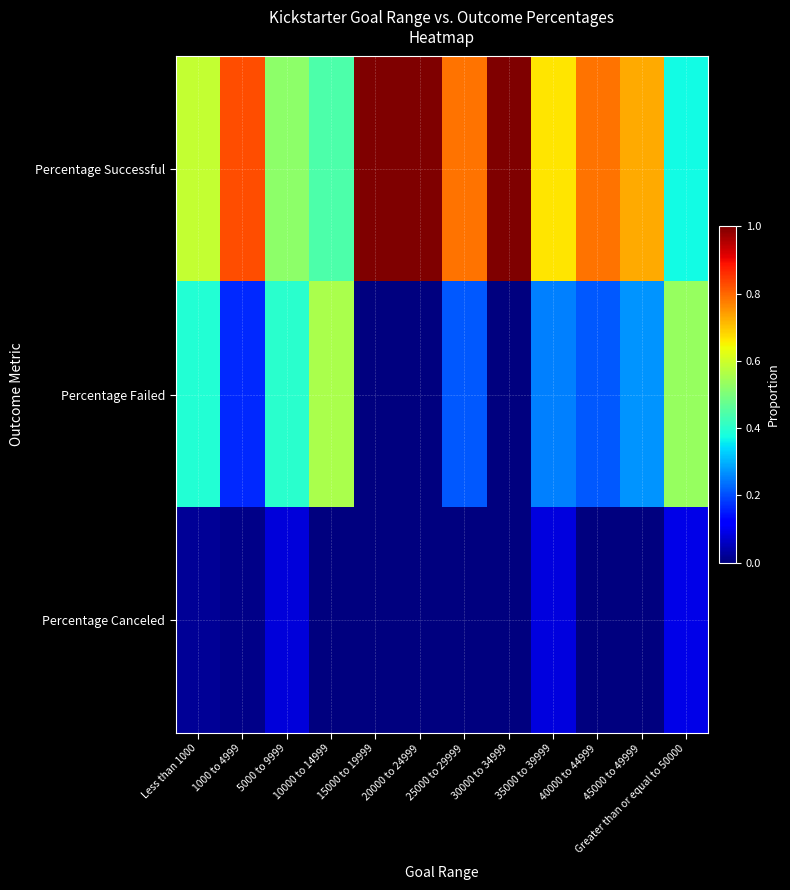

What is the difference between the highest and lowest values at 45000 to 49999?

0.7